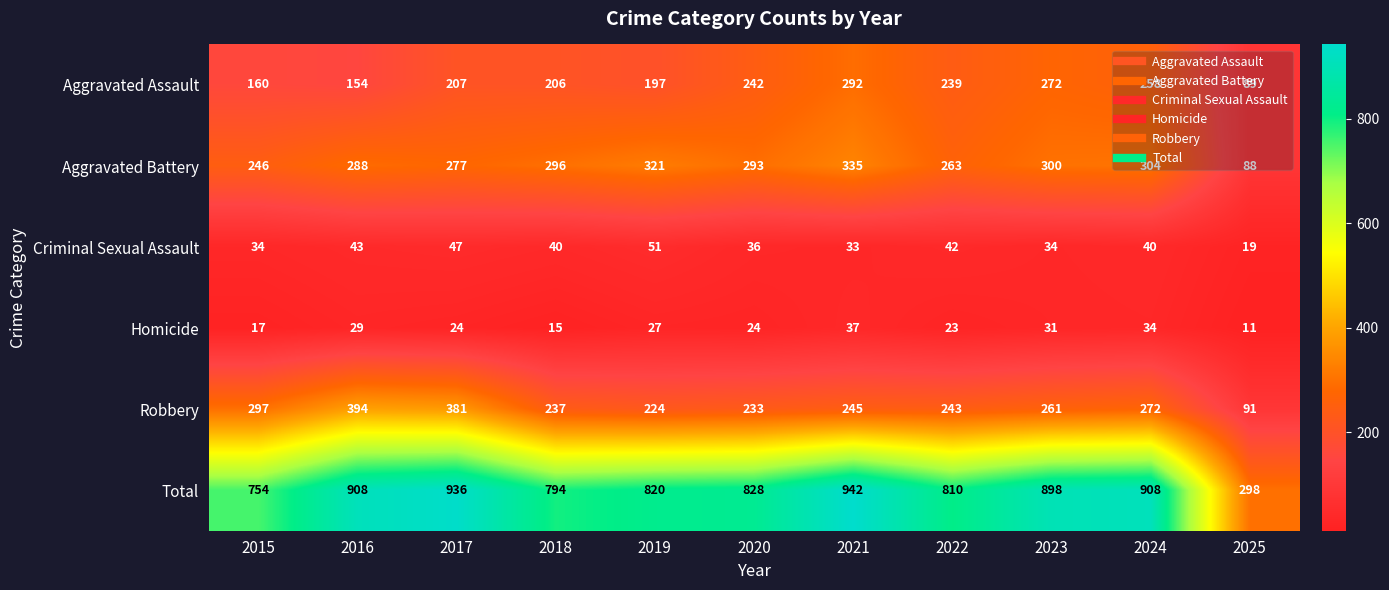

Read the Robbery value at 2021.

245